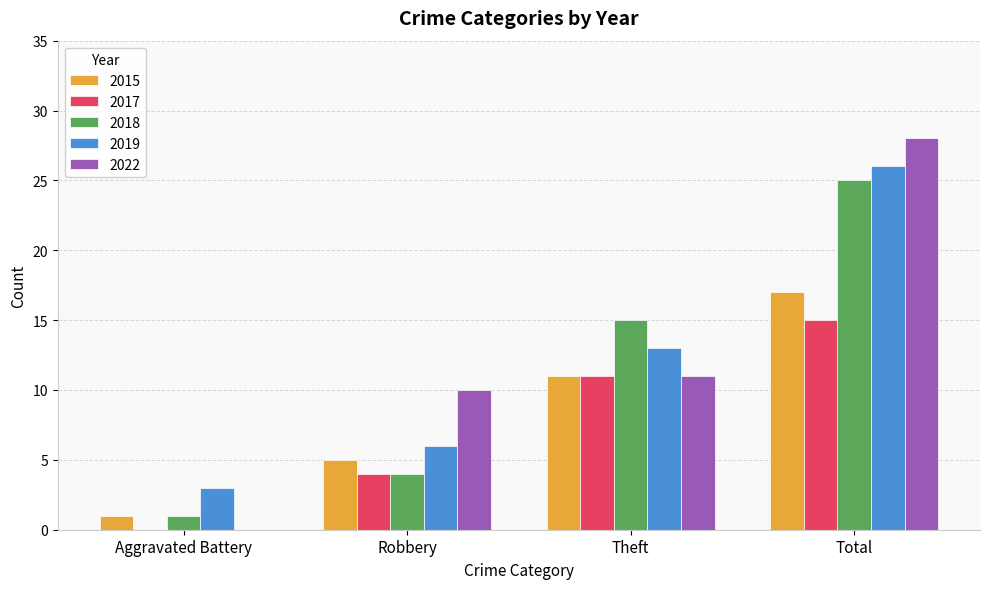

What is the greatest value displayed?

28